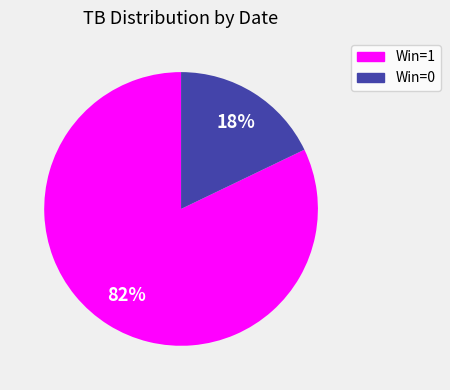

To the nearest percent, what is the average slice percentage?

50%